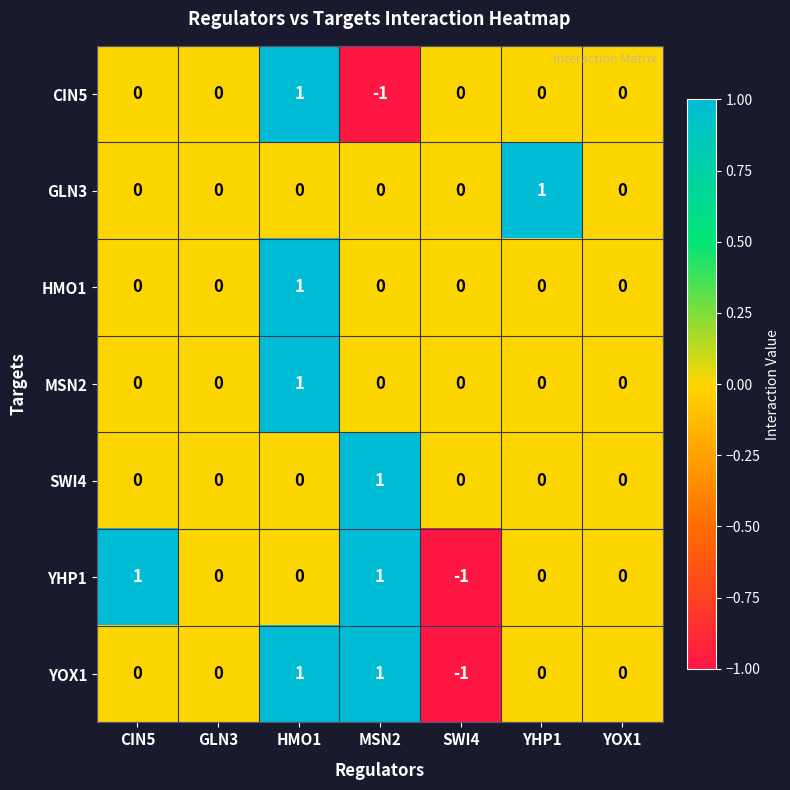

True or false: MSN2 has a value of 0 at CIN5.

True